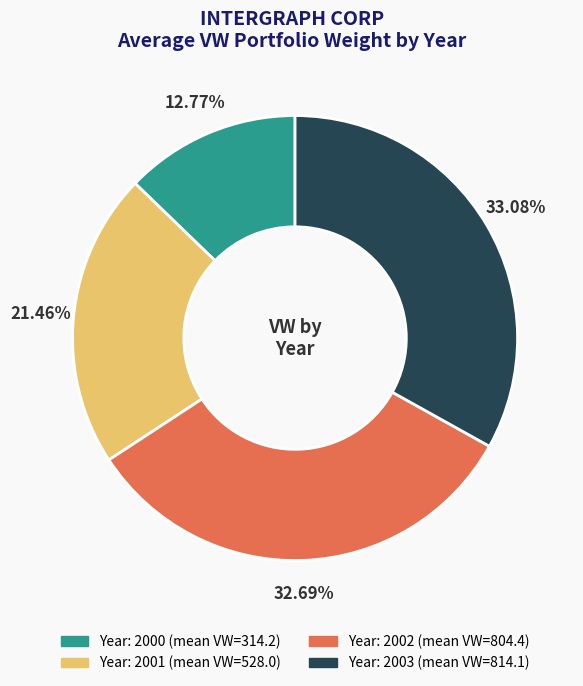

Is there a majority slice in this chart?

No